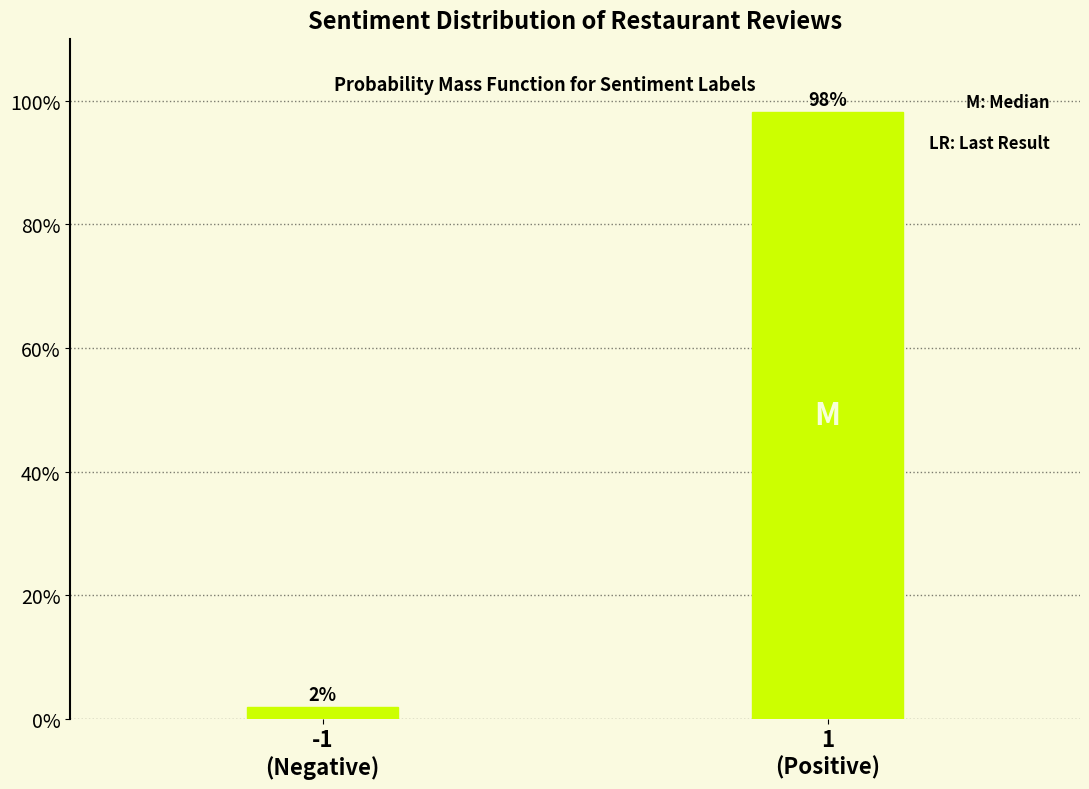

What is the average value?

50.0